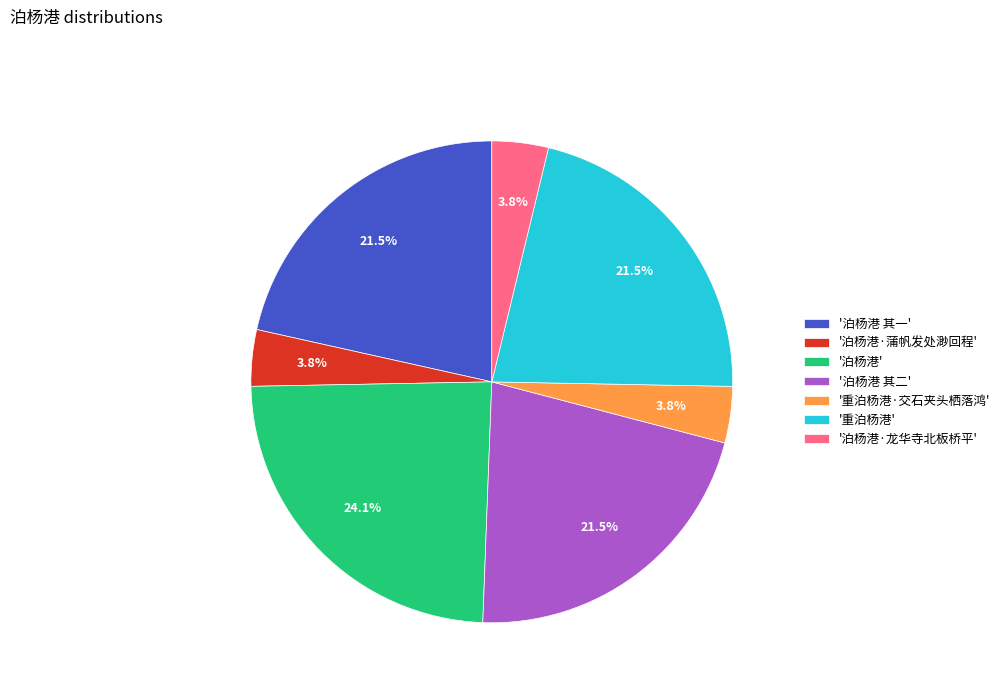

Which has a higher value, '泊杨港 其二' or '泊杨港'?

'泊杨港'